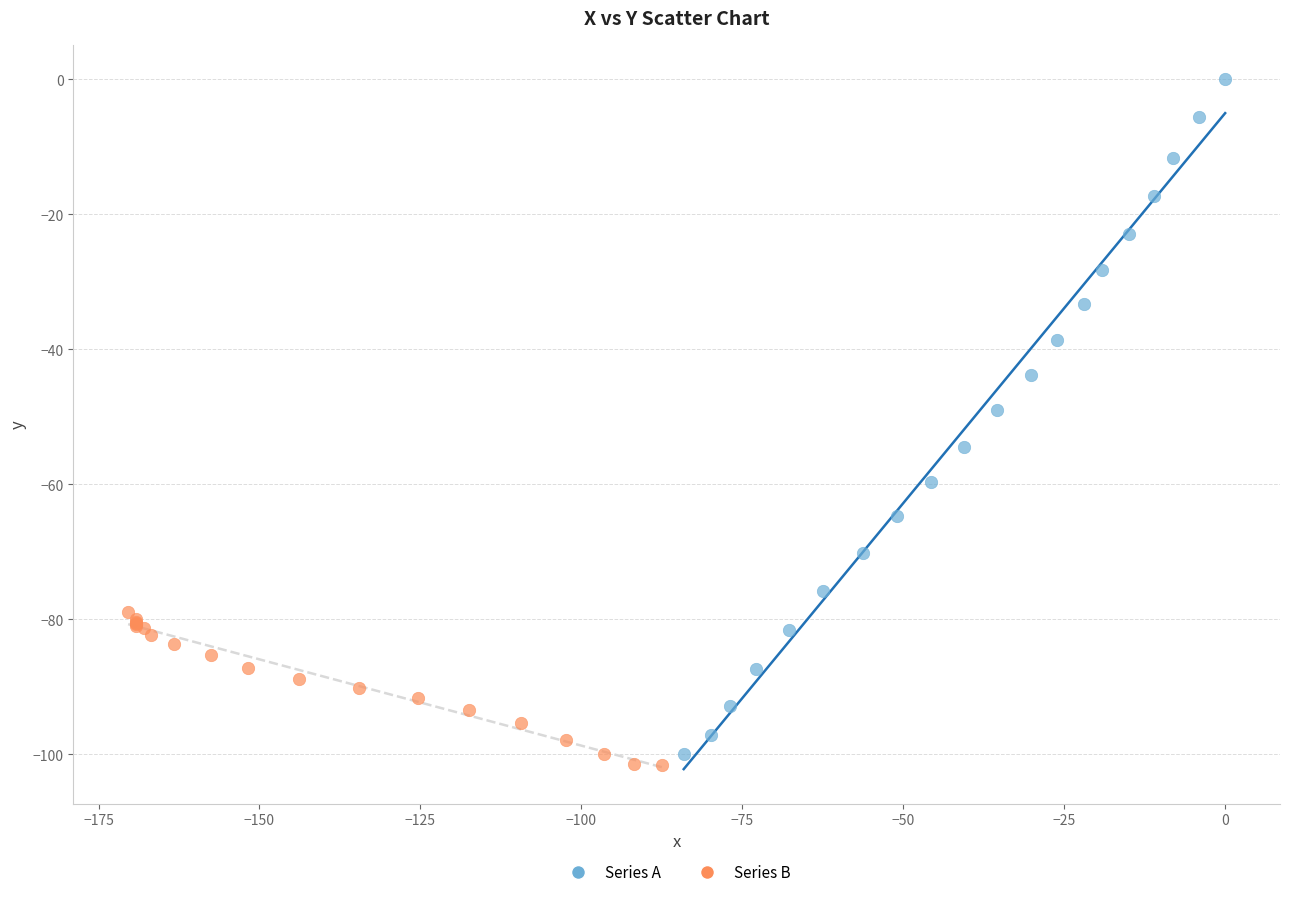

Which series contains the lowest Y value?

Series B